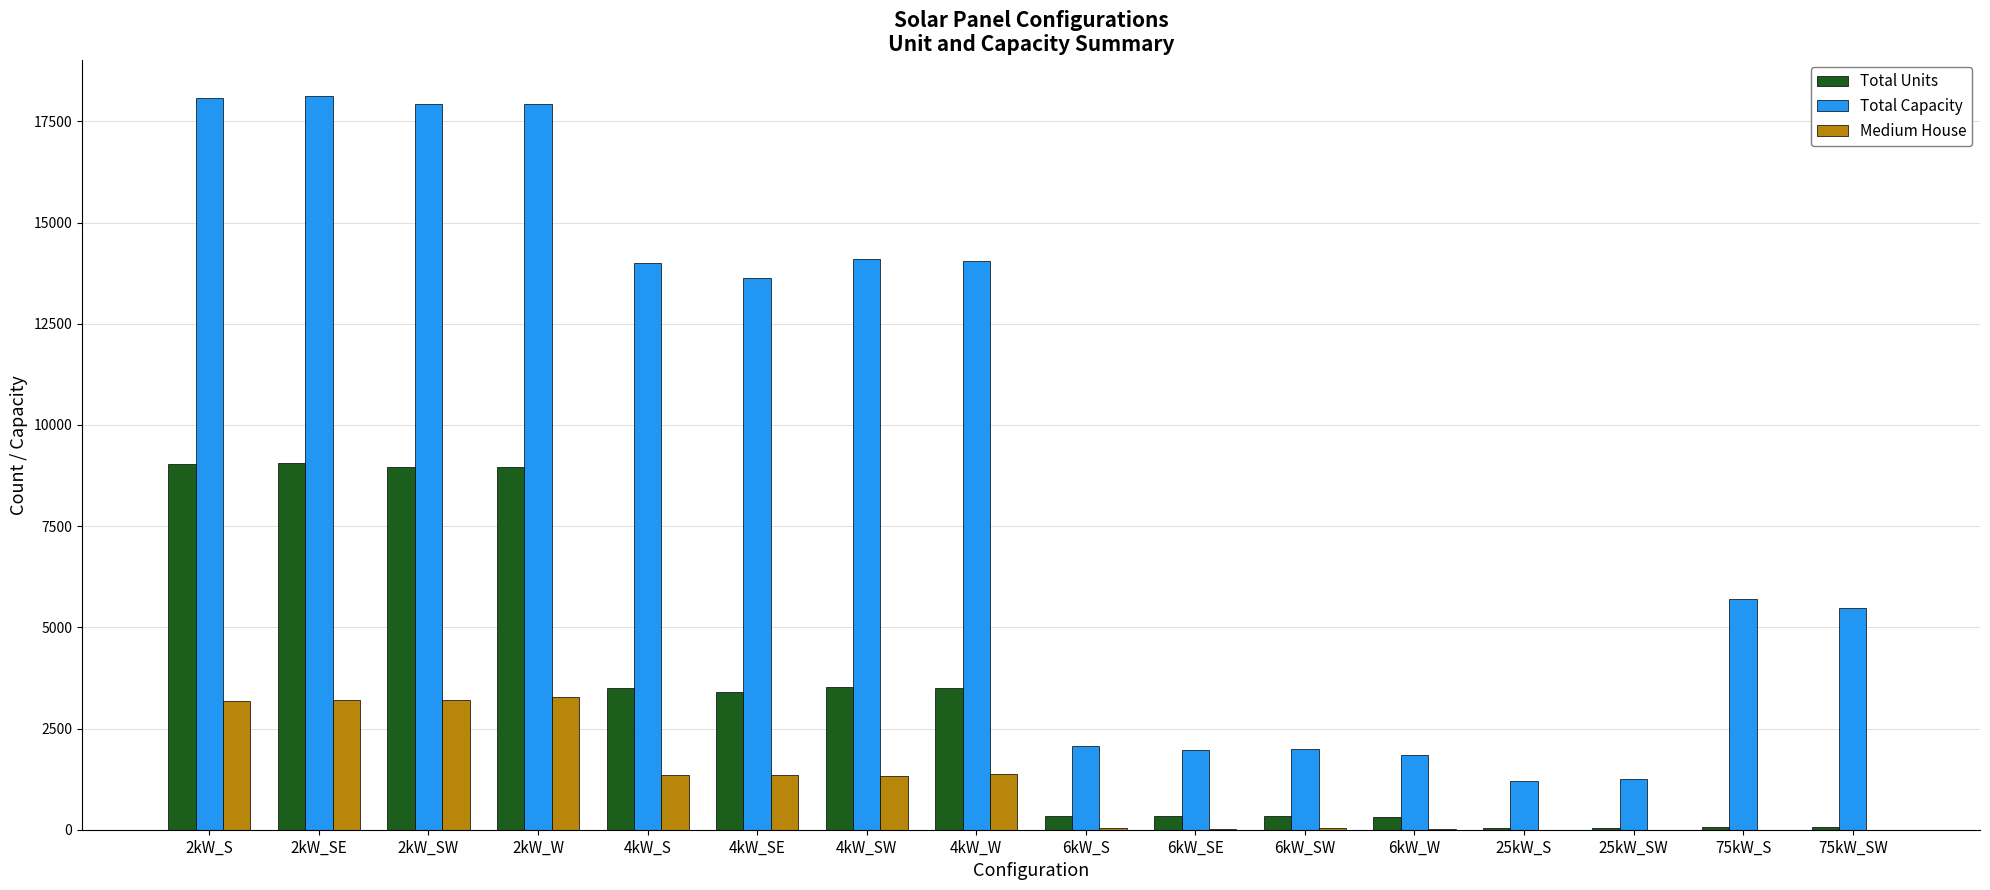

The value of Medium House at 4kW_S is 1357. True or false?

True